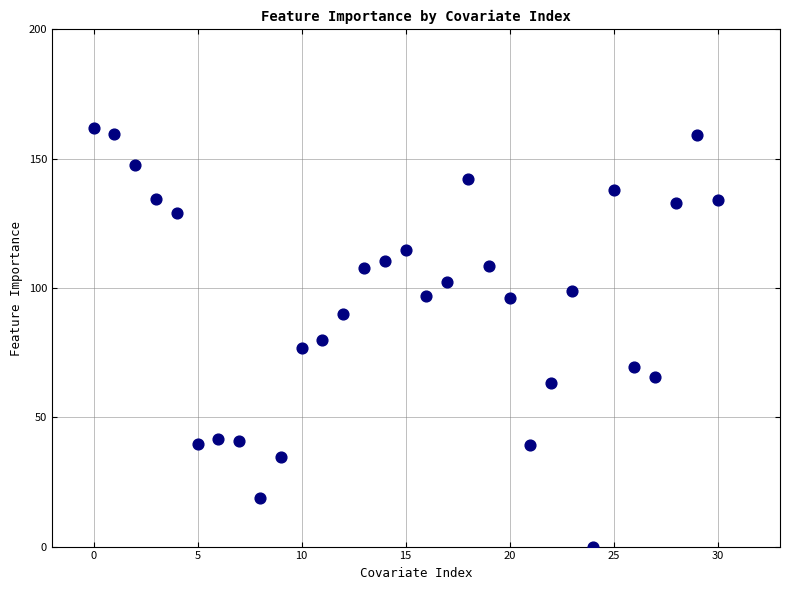

What is the range of X values (max minus min)?

30.0